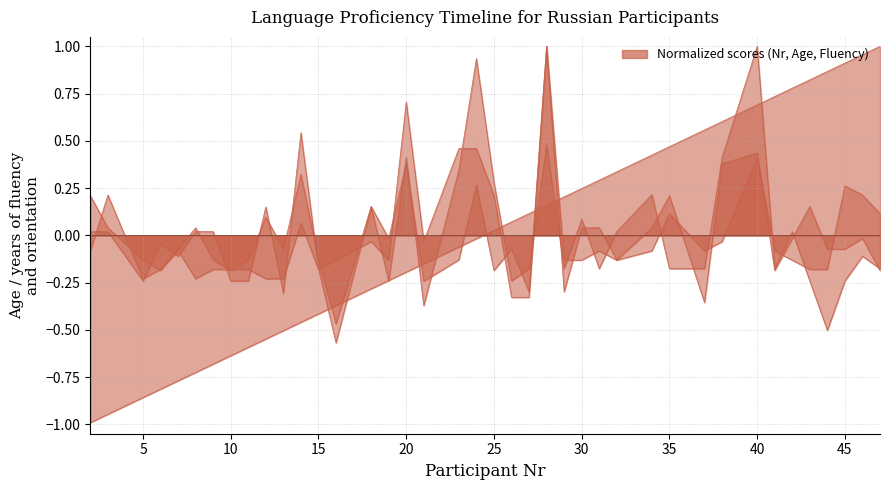

How many positive values does the Age series have?

12